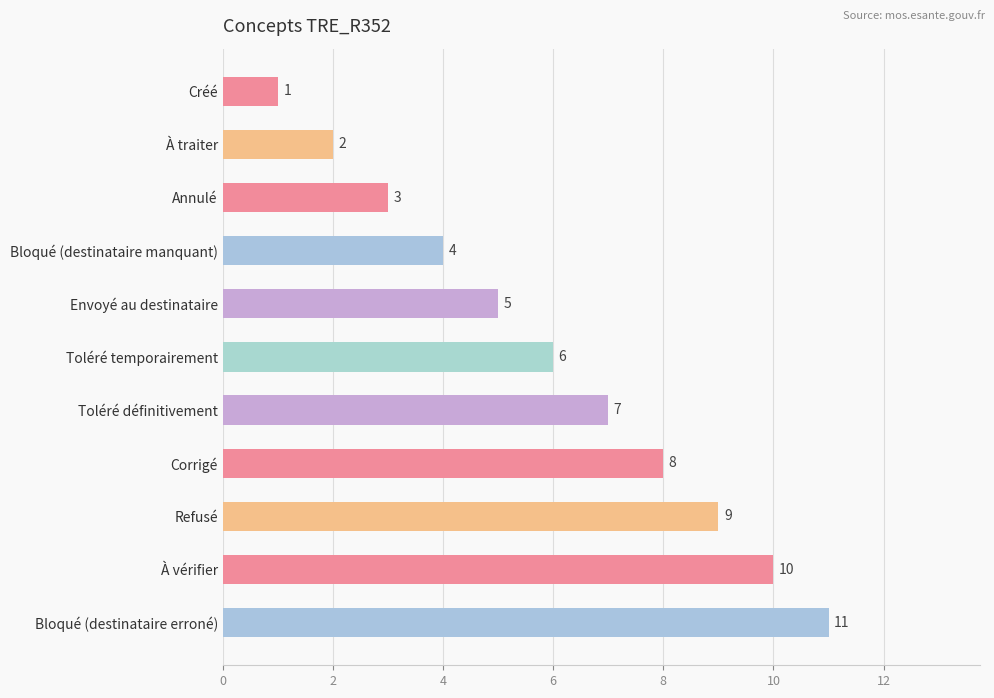

What is the average value?

6